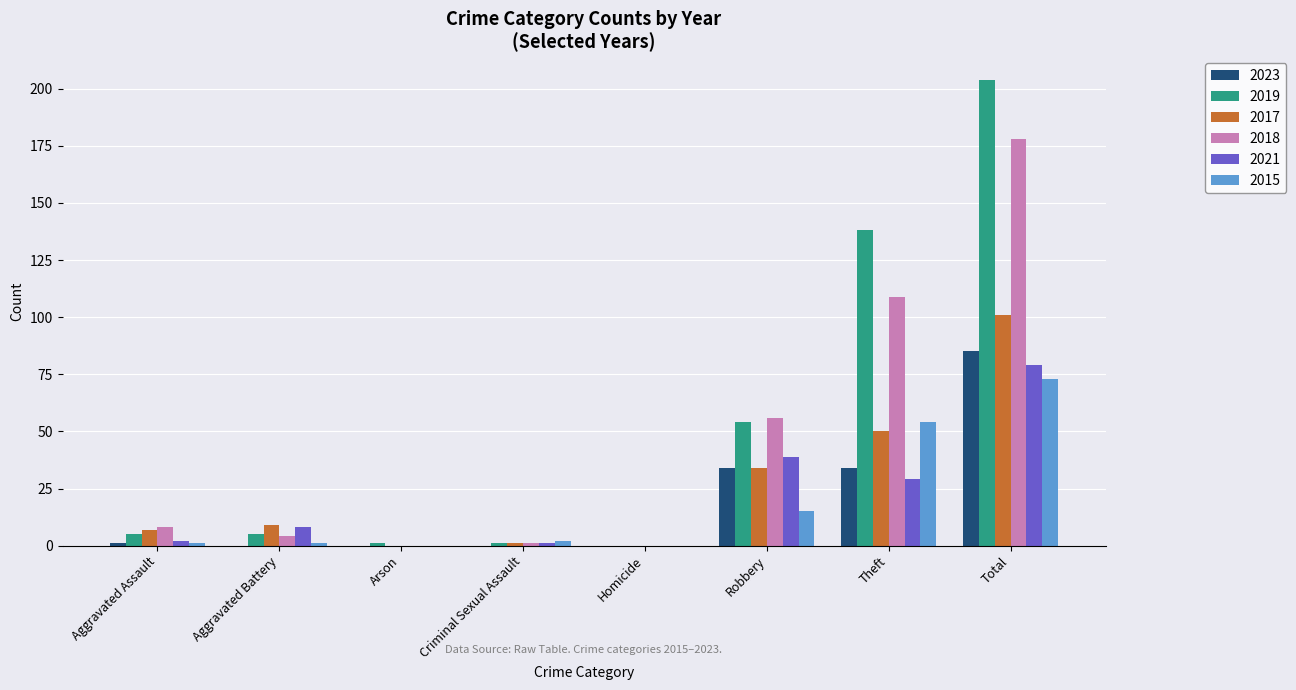

True or false: 2021 has a value of 18 at Robbery.

False